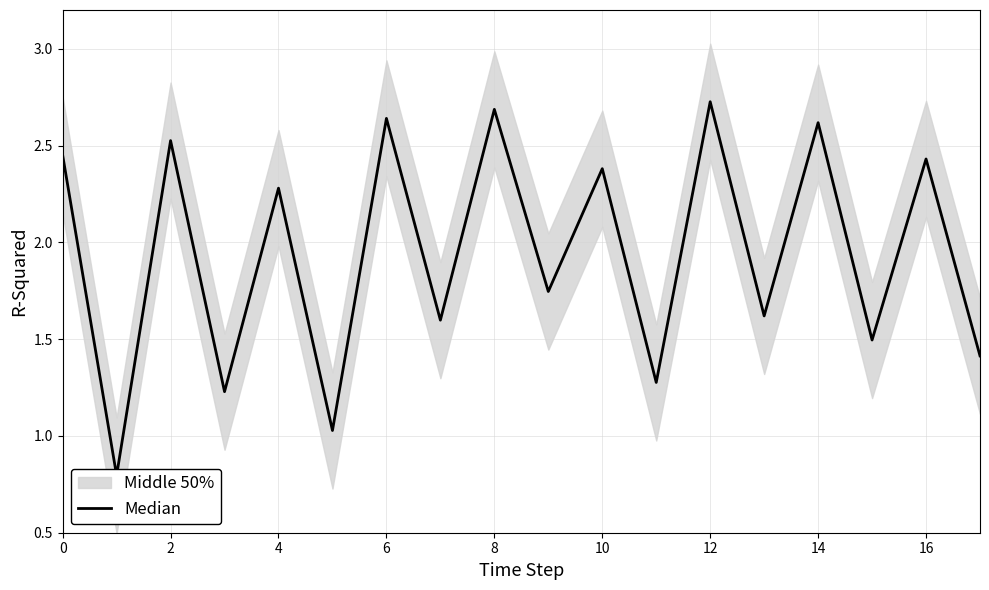

How many interior local valleys (lower than both neighbors) does the data have?

8